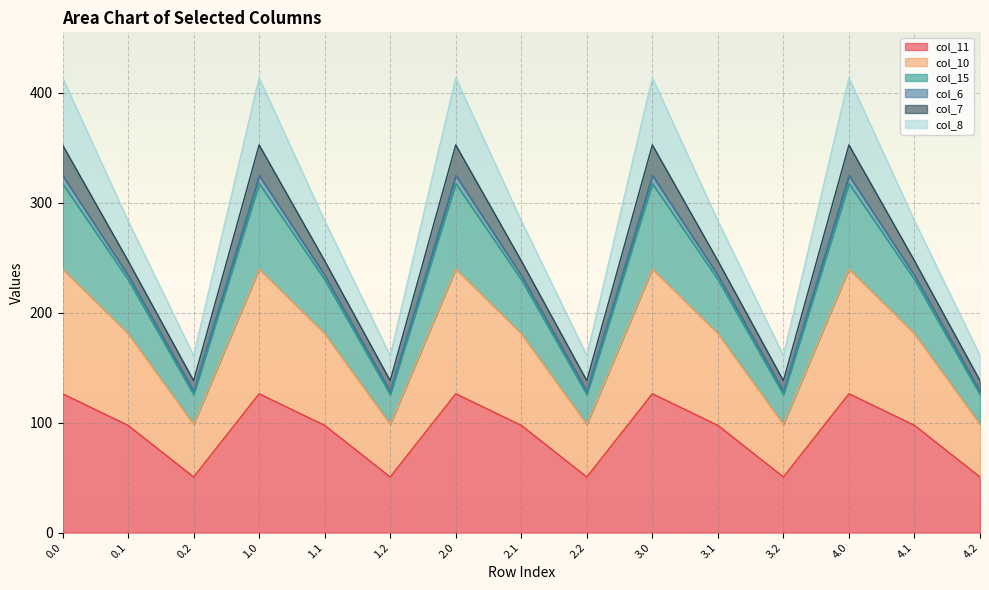

True or false: col_10 and col_8 cross at least once.

False